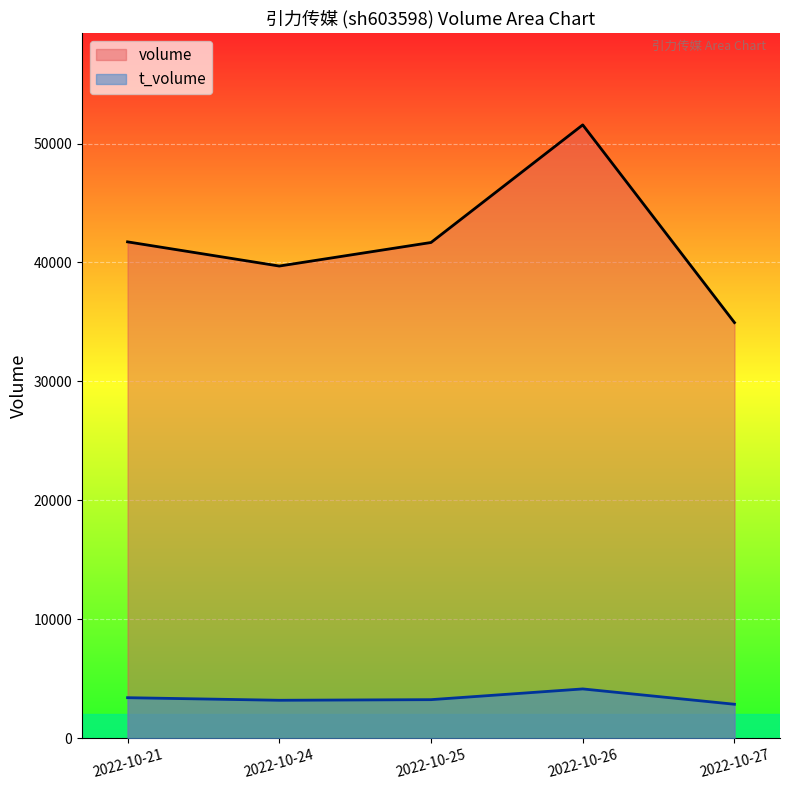

Which series has the widest spread of values?

volume